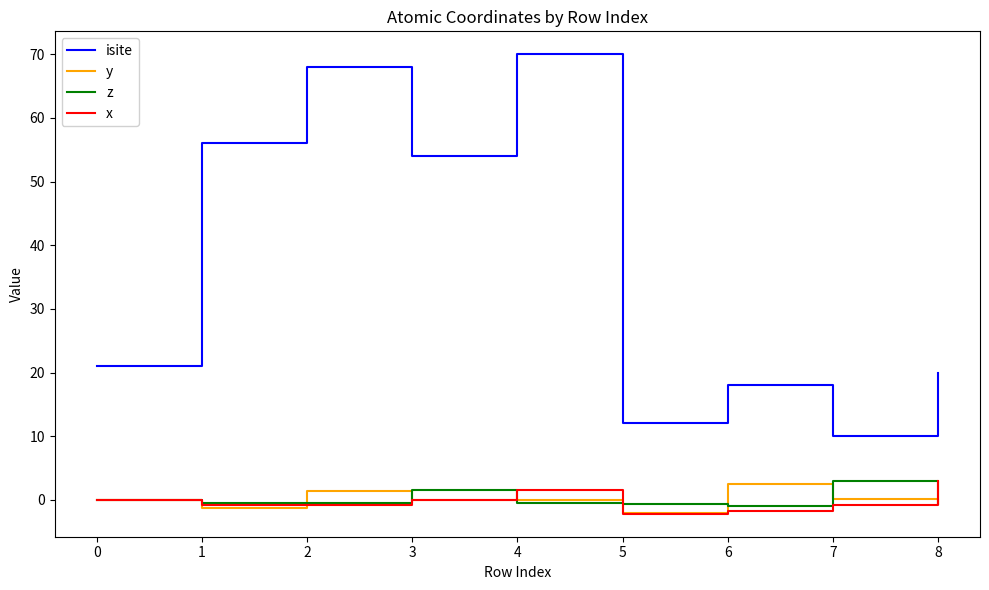

What is the maximum value for x?

3.0